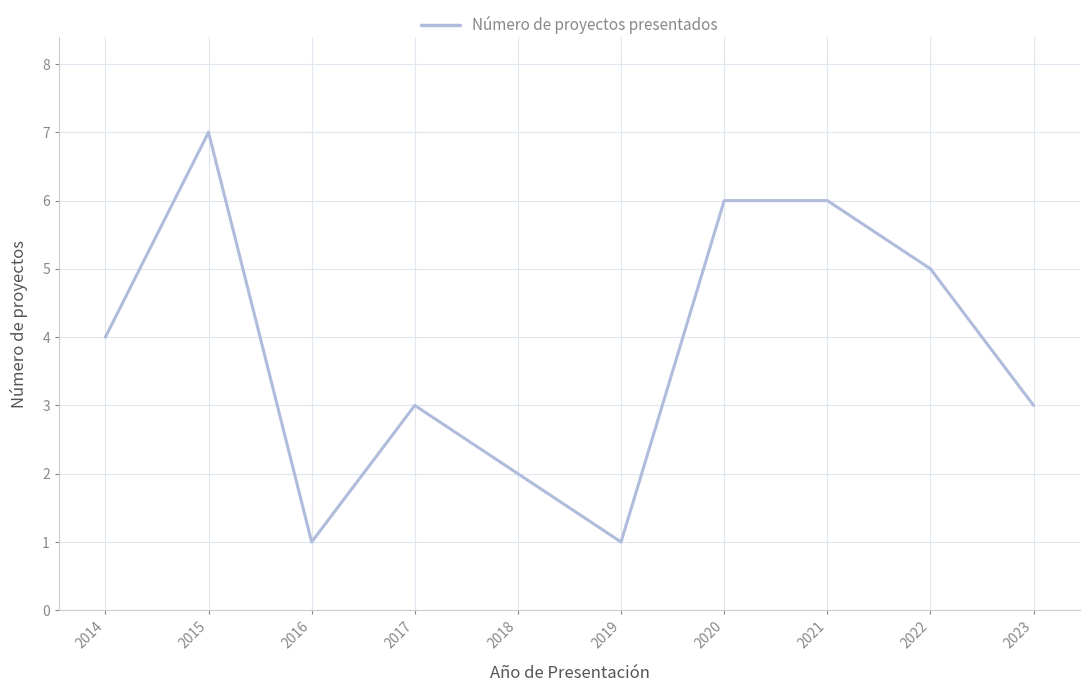

What is the sum of the values at 2023 and 2016?

4